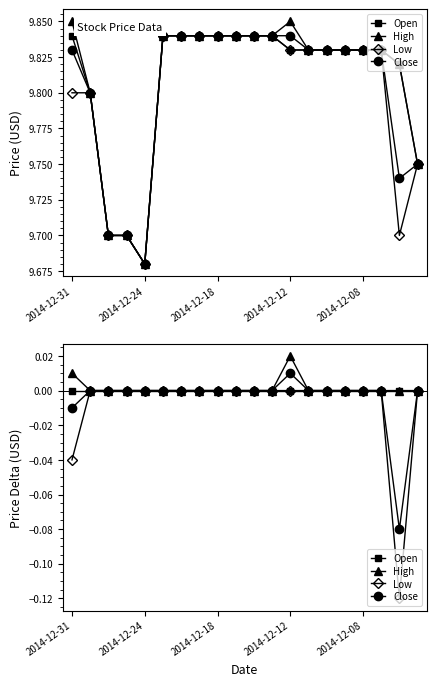

True or false: Low and Close intersect in this chart.

False